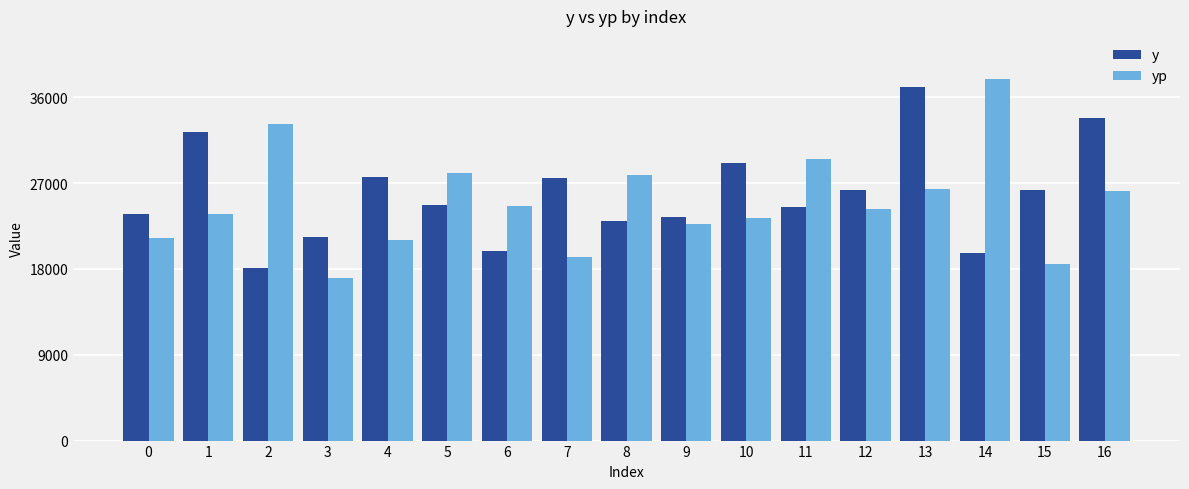

How many distinct data groups are displayed?

2